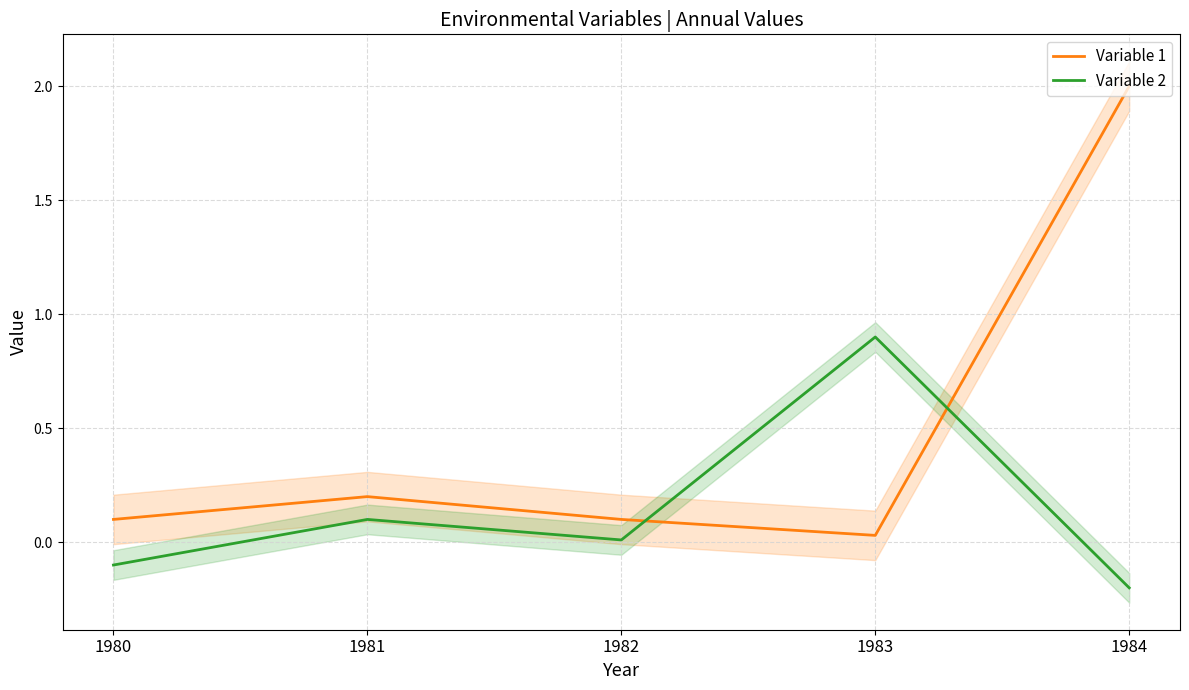

What are all the series names shown in the legend?

Variable 1, Variable 2